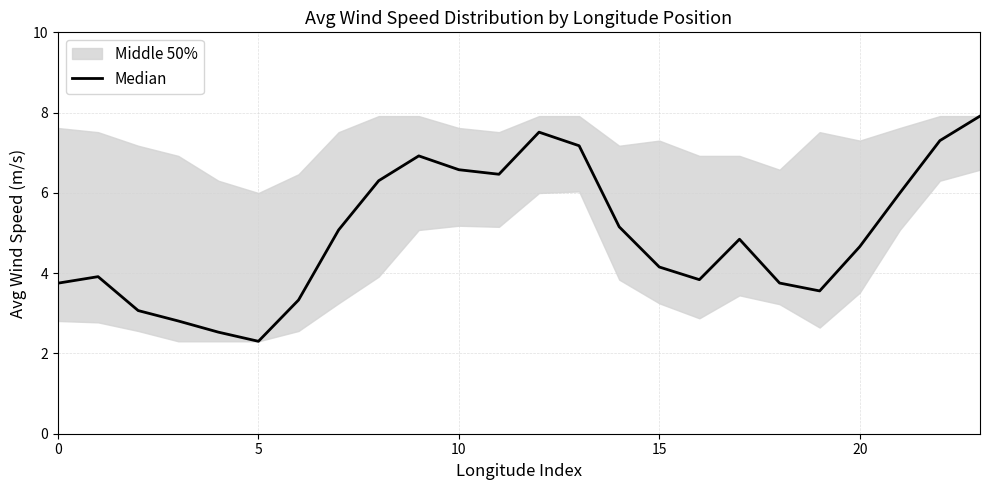

What is the value of the 16th point from the left?

2.8